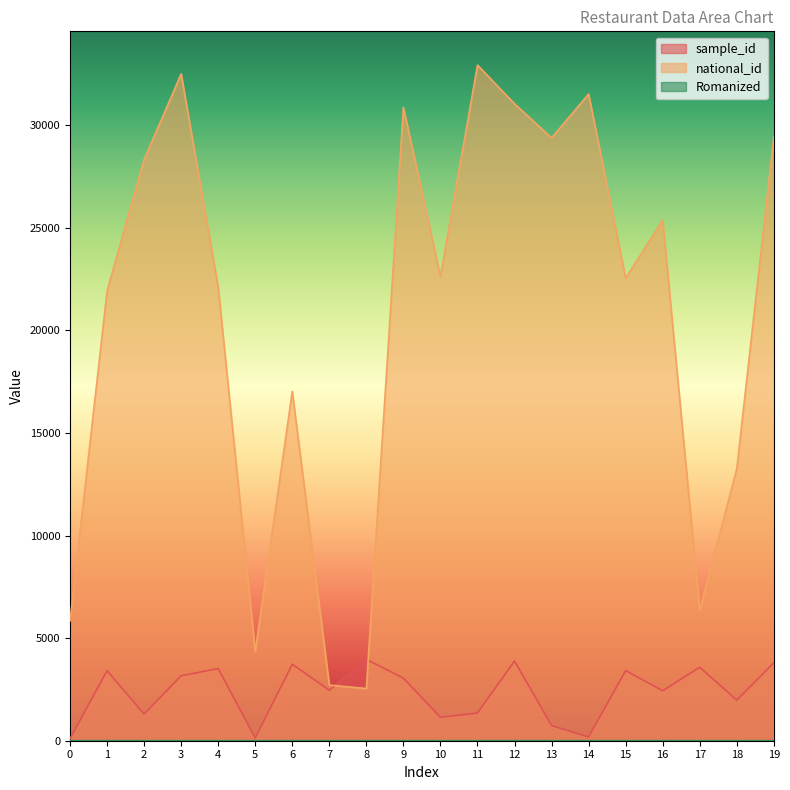

Which has a higher value, 17 or 15?

17